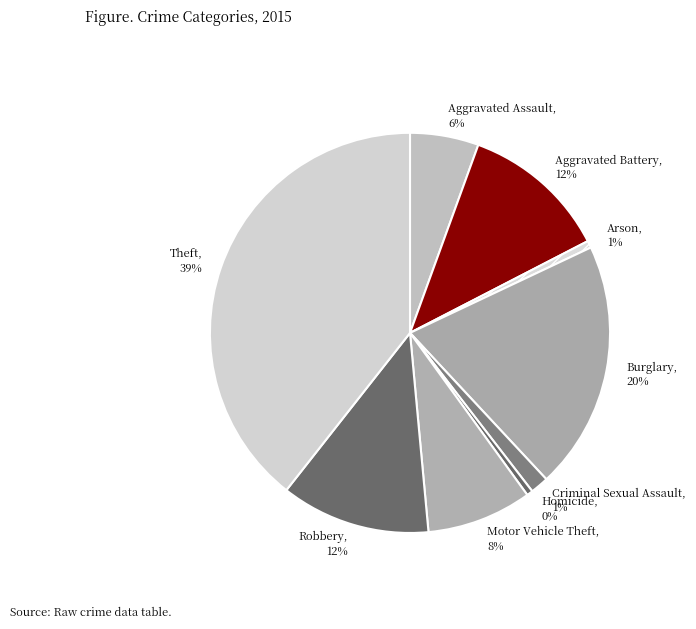

What is the largest slice in the pie chart?

Theft